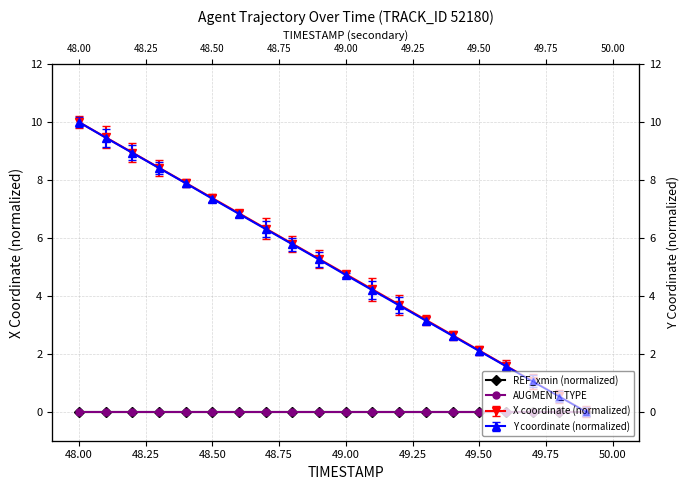

What is the difference between the maximum and minimum values in the Y (right axis) series?

10.0